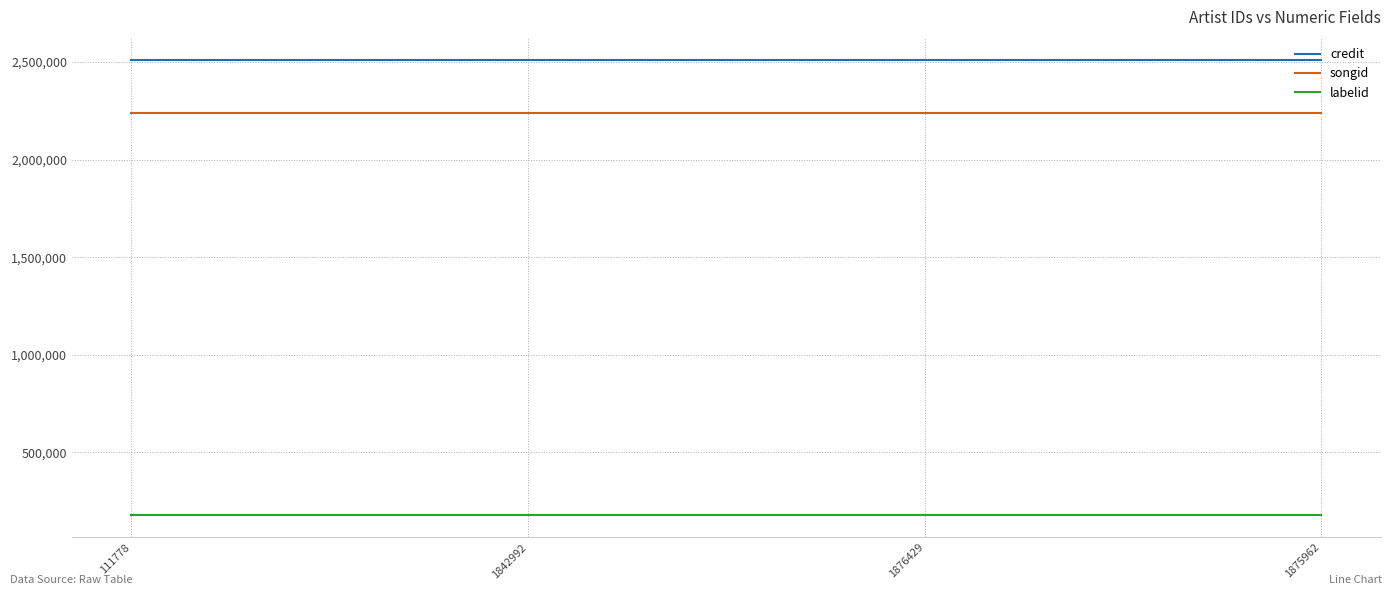

Reading left to right, what are all the values shown in this chart?

credit: 111778=2512570	1842992=2512570	1876429=2512570	1875962=2512570
songid: 111778=2239061	1842992=2239061	1876429=2239061	1875962=2239061
labelid: 111778=181861	1842992=181861	1876429=181861	1875962=181861